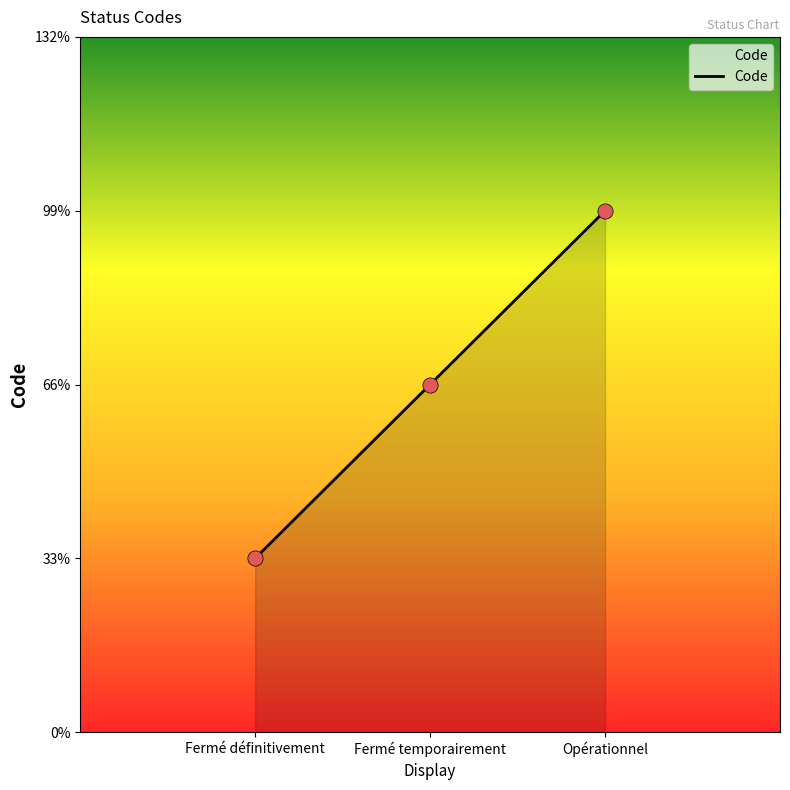

What is the ratio of the value at Opérationnel to the value at Fermé temporairement?

1.5